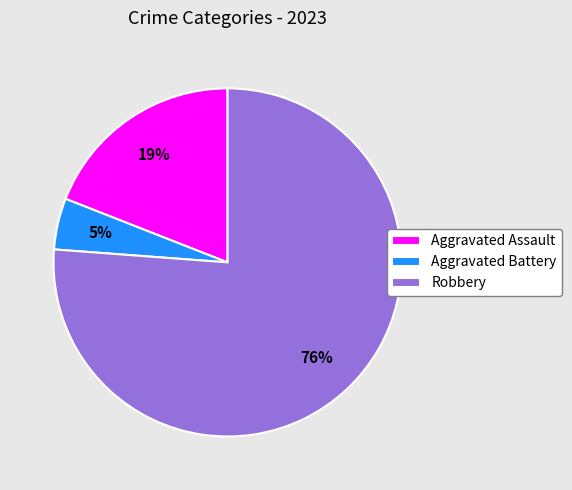

How many segments does this pie chart have?

3